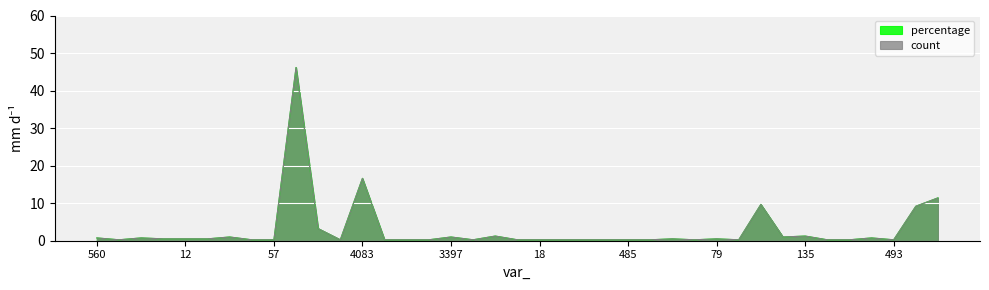

What is the sum of all count values?

111.4